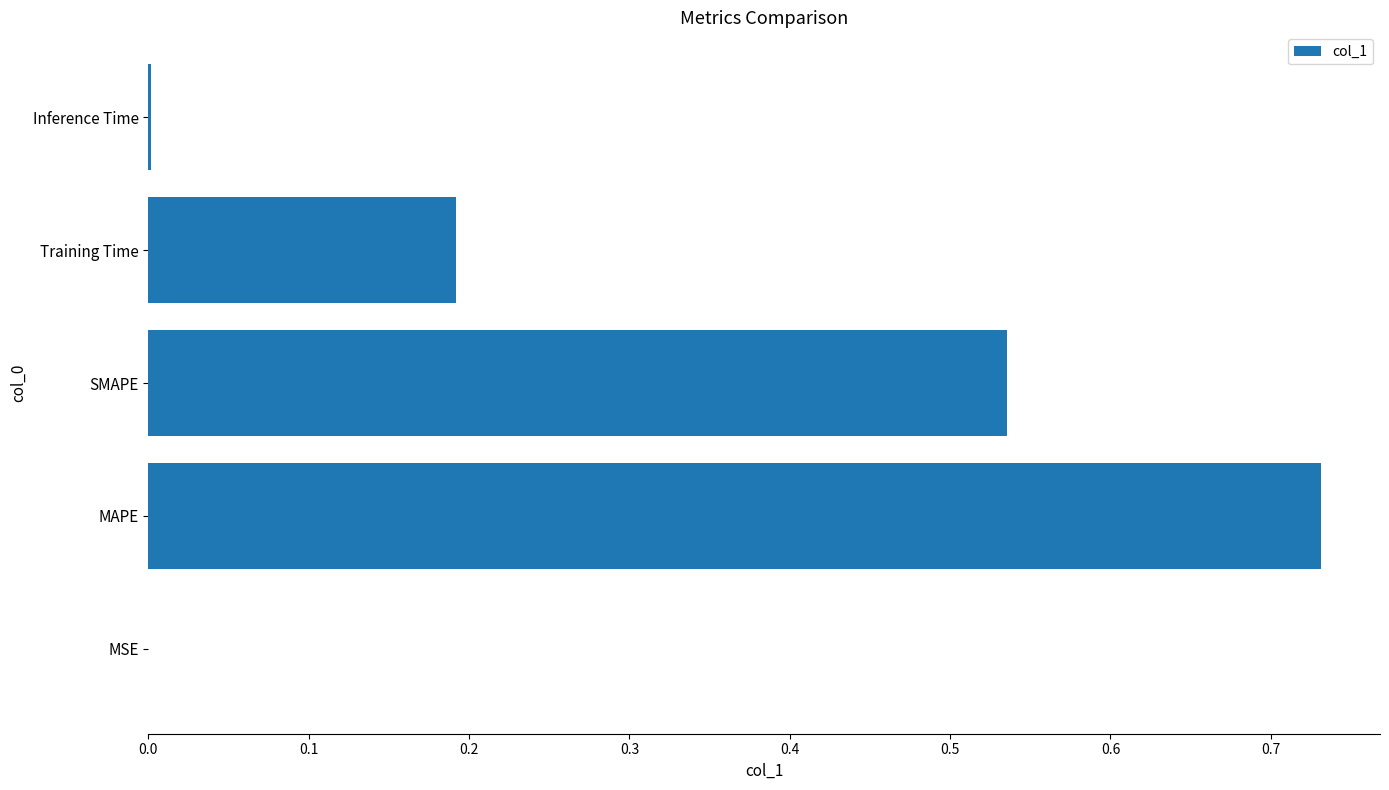

Which category has the highest value across all series?

MAPE